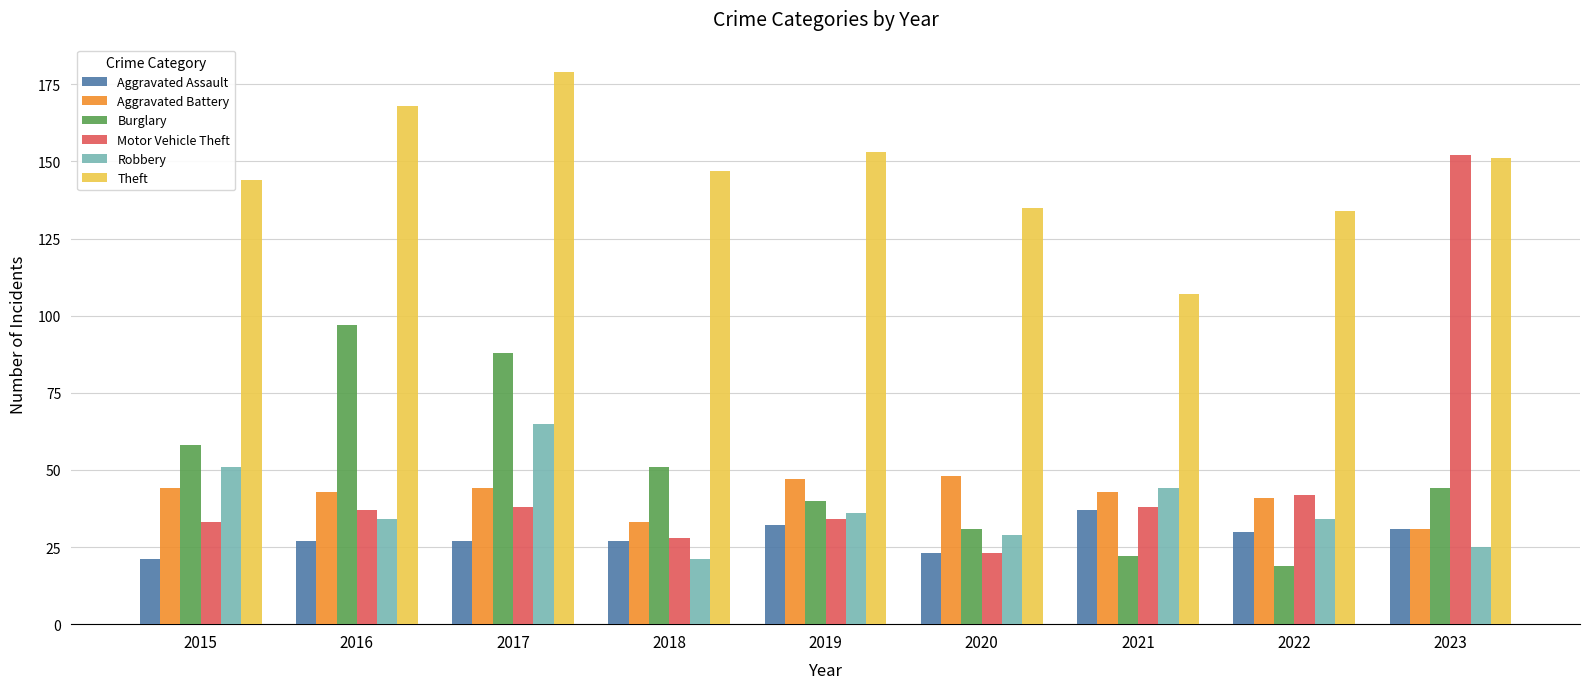

Which category has the highest value in the Burglary series?

2016